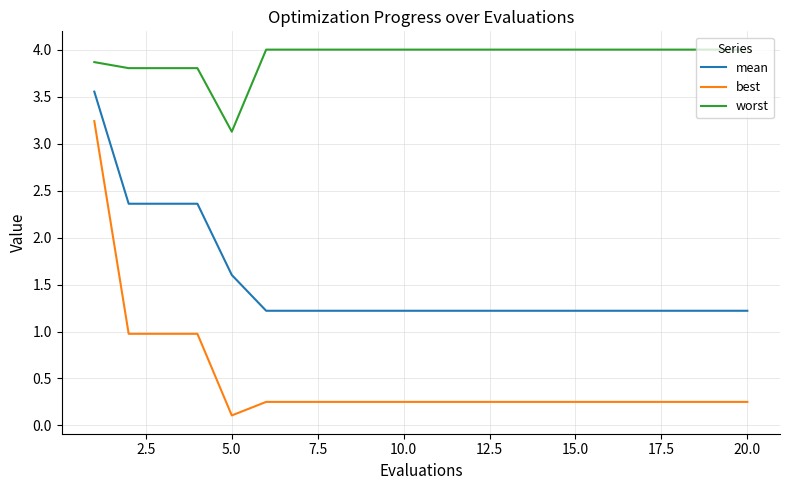

Which series has the largest total across all categories?

worst